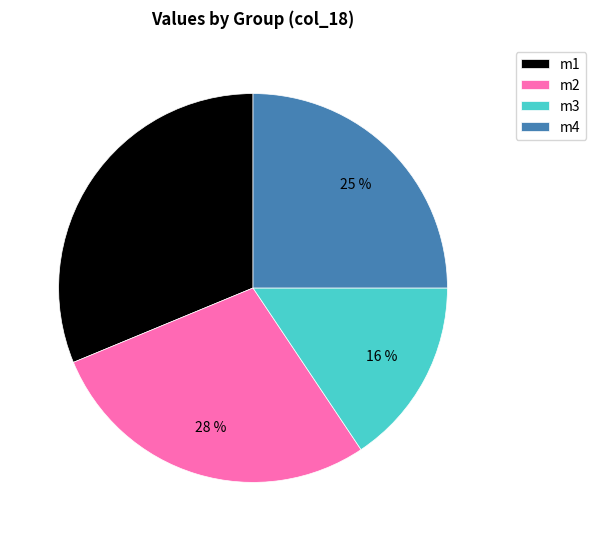

Rank the categories by value from highest to lowest.

m1, m2, m4, m3